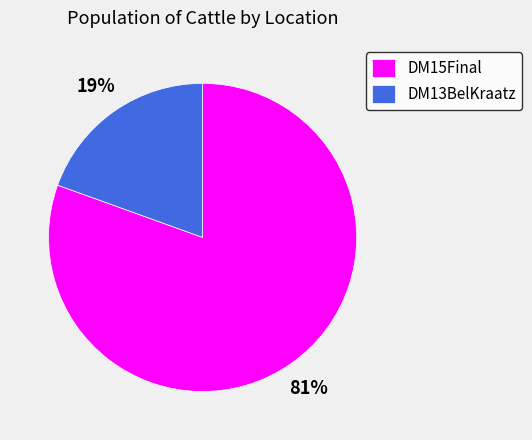

What is the smallest slice in the pie chart?

DM13BelKraatz